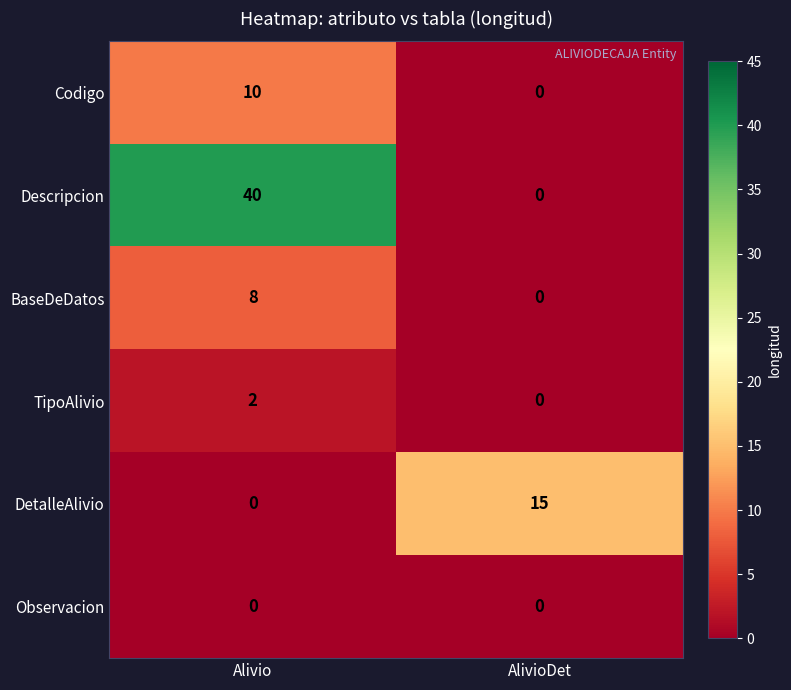

What is the total value across all series at AlivioDet?

15